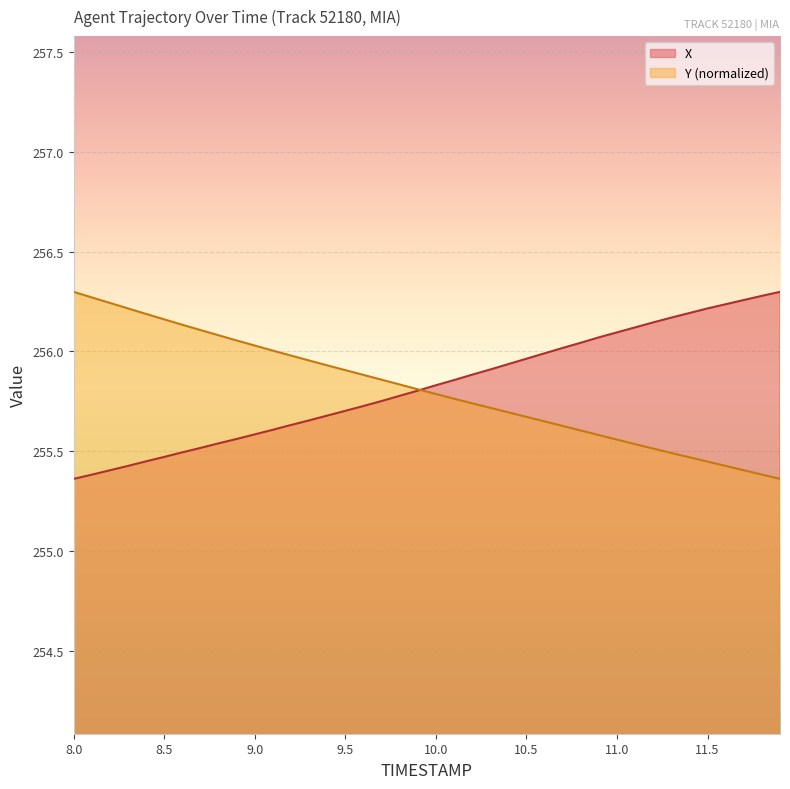

How many lines are shown in the chart?

2